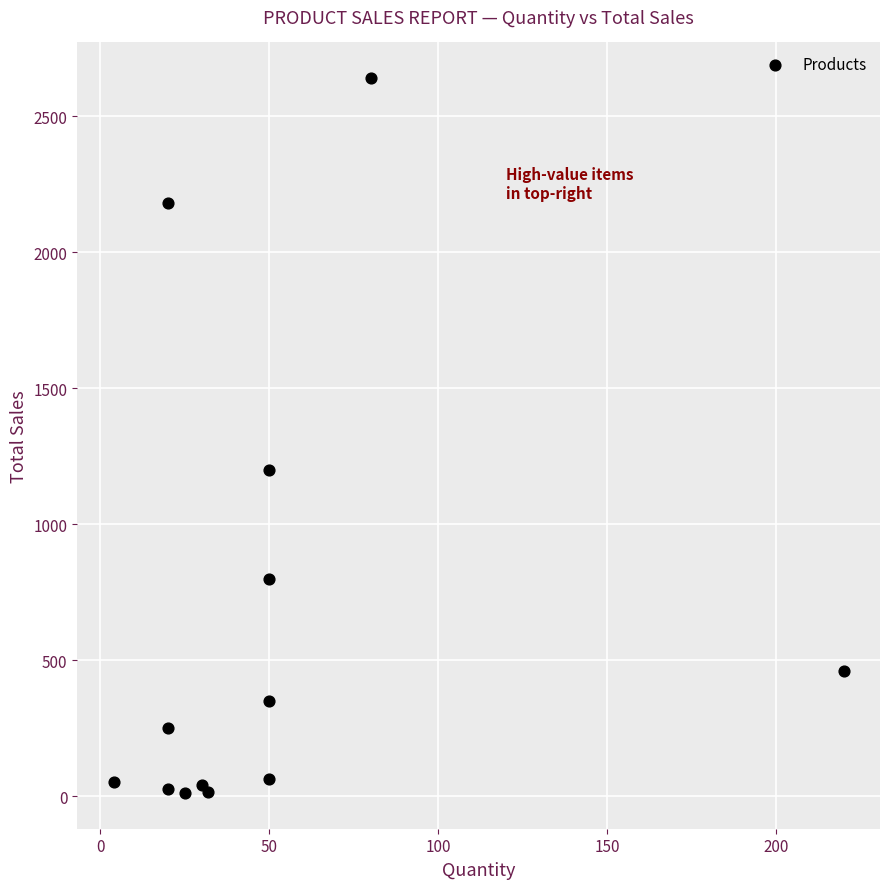

What Y value in the scatter plot is closest to 1326?

1200.0